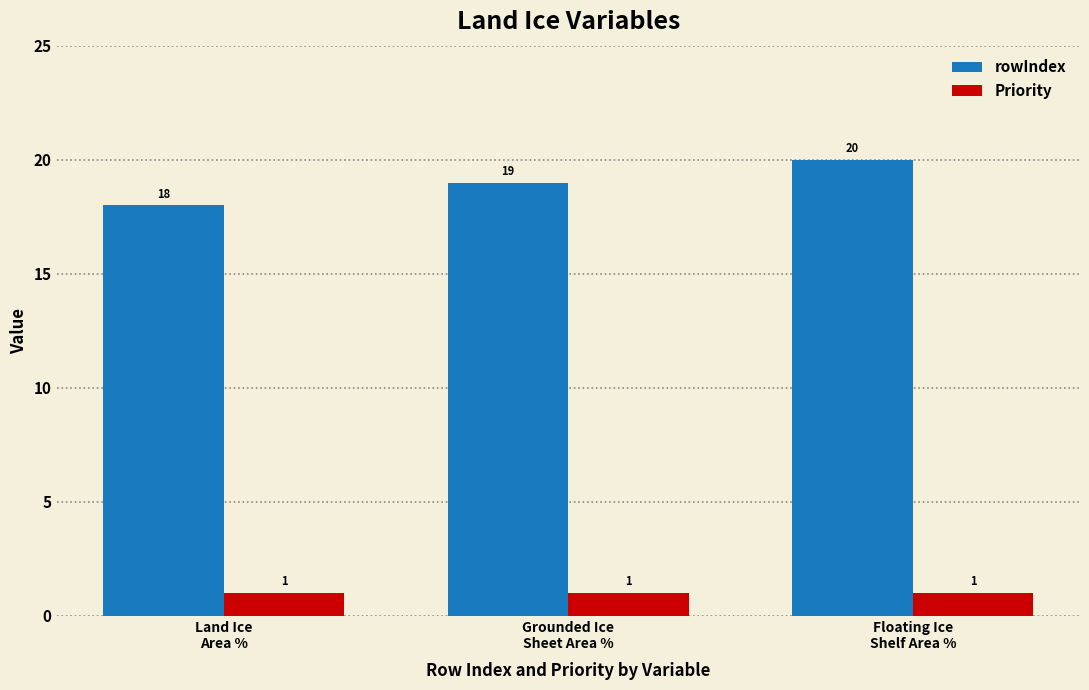

Is the value of Priority at Grounded Ice
Sheet Area % greater than the value of rowIndex at Land Ice
Area %?

No